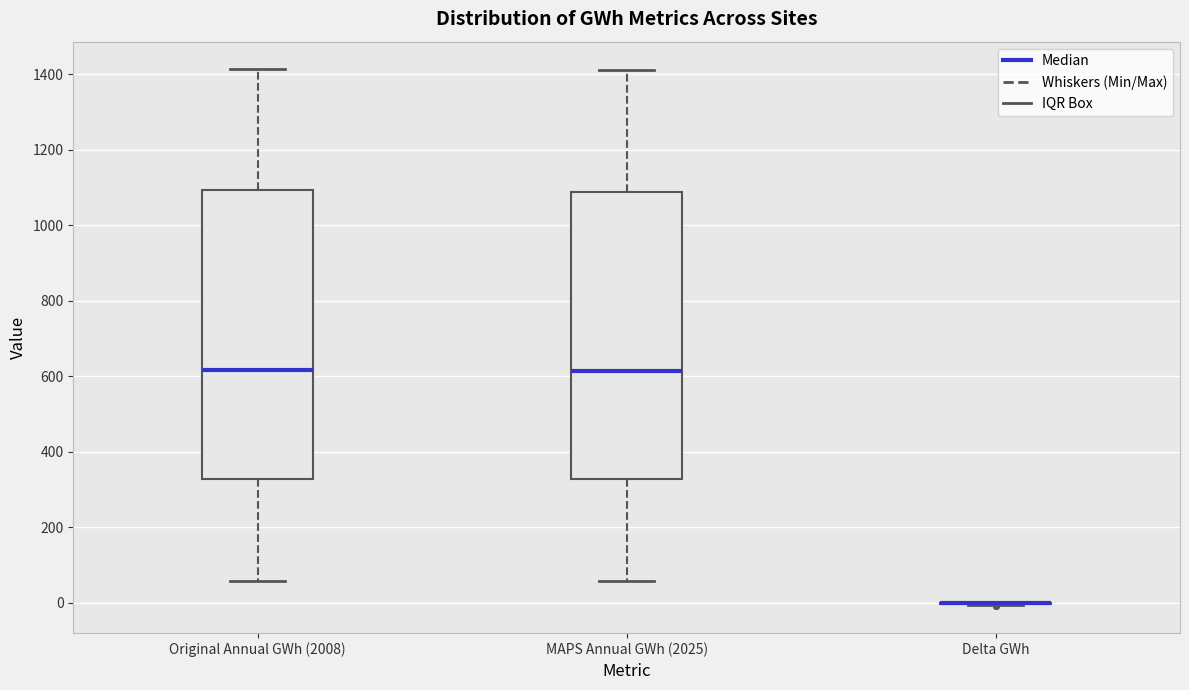

Reading left to right, read every box against the y-axis: the position of its median line, the range the box covers, and the ends of its whiskers. The values are not printed on the chart, so give them approximately, as read against the axis.

Original Annual GWh (2008): median 620, box 320 to 1100, whiskers 60 to 1420
MAPS Annual GWh (2025): median 620, box 320 to 1080, whiskers 60 to 1420
Delta GWh: box collapsed to a line at 0, whiskers 0 to 0